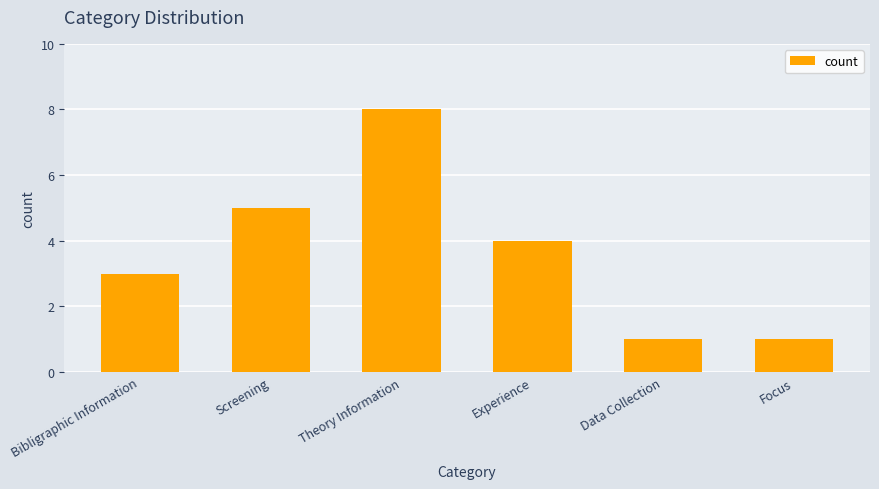

What is the label of the 4th bar from the left?

Experience